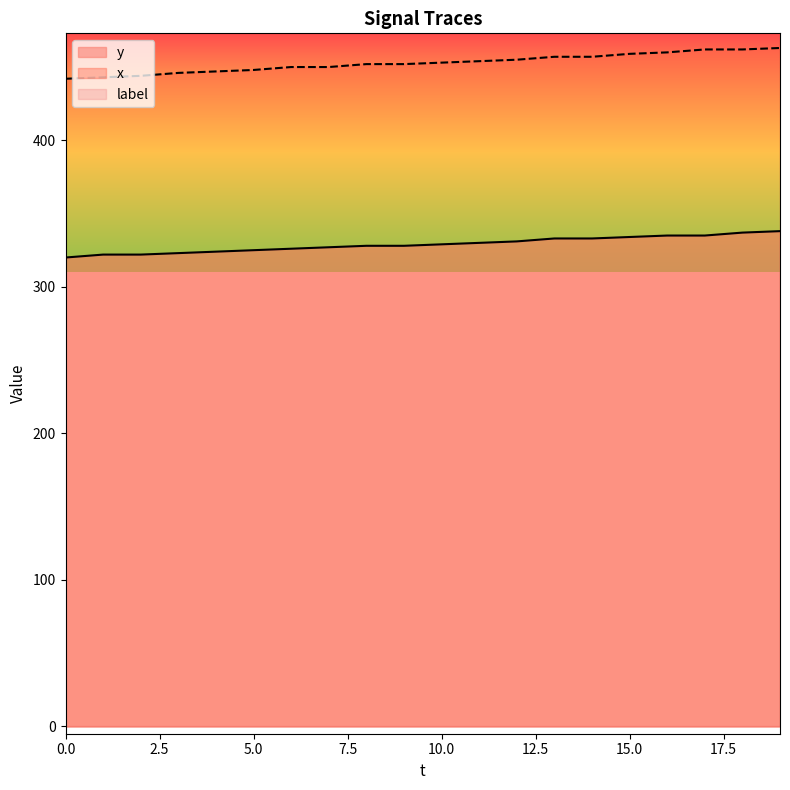

Which series has the largest total across all categories?

x